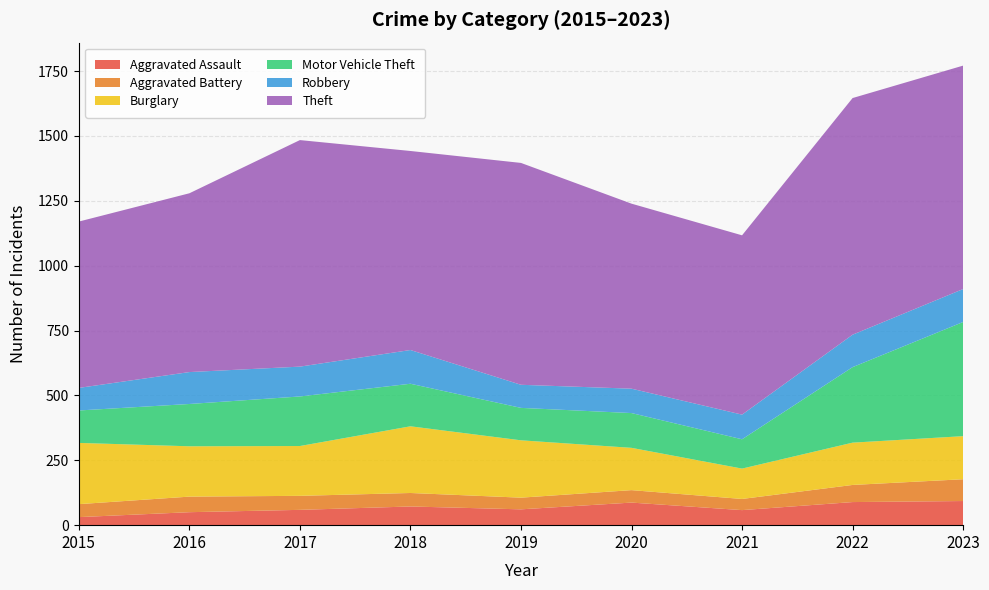

Reading right to left, what are all the values shown in this chart?

Aggravated Assault: 93	89	58	87	61	72	59	50	31
Aggravated Battery: 84	66	43	48	45	52	54	60	50
Burglary: 166	163	117	163	221	257	192	194	236
Motor Vehicle Theft: 440	291	113	134	125	164	191	163	125
Robbery: 127	125	95	94	89	130	115	123	87
Theft: 861	912	691	713	855	767	873	689	641